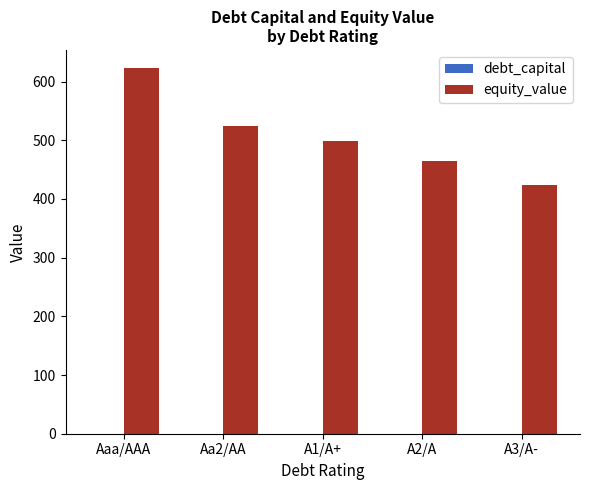

Which series has the largest total across all categories?

equity_value